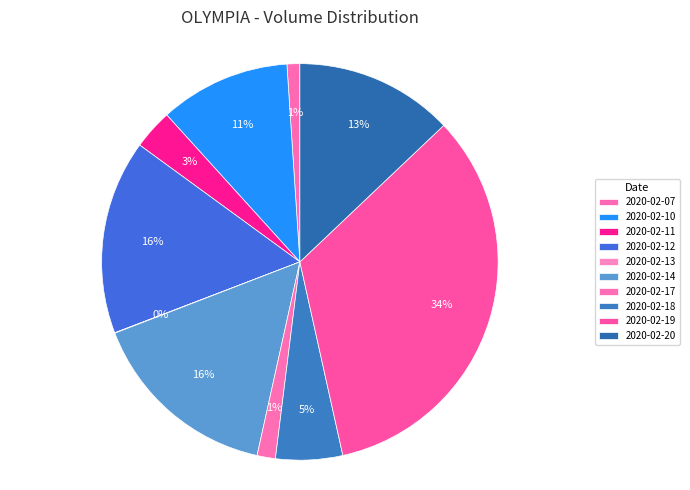

Count the number of slices in the pie.

10